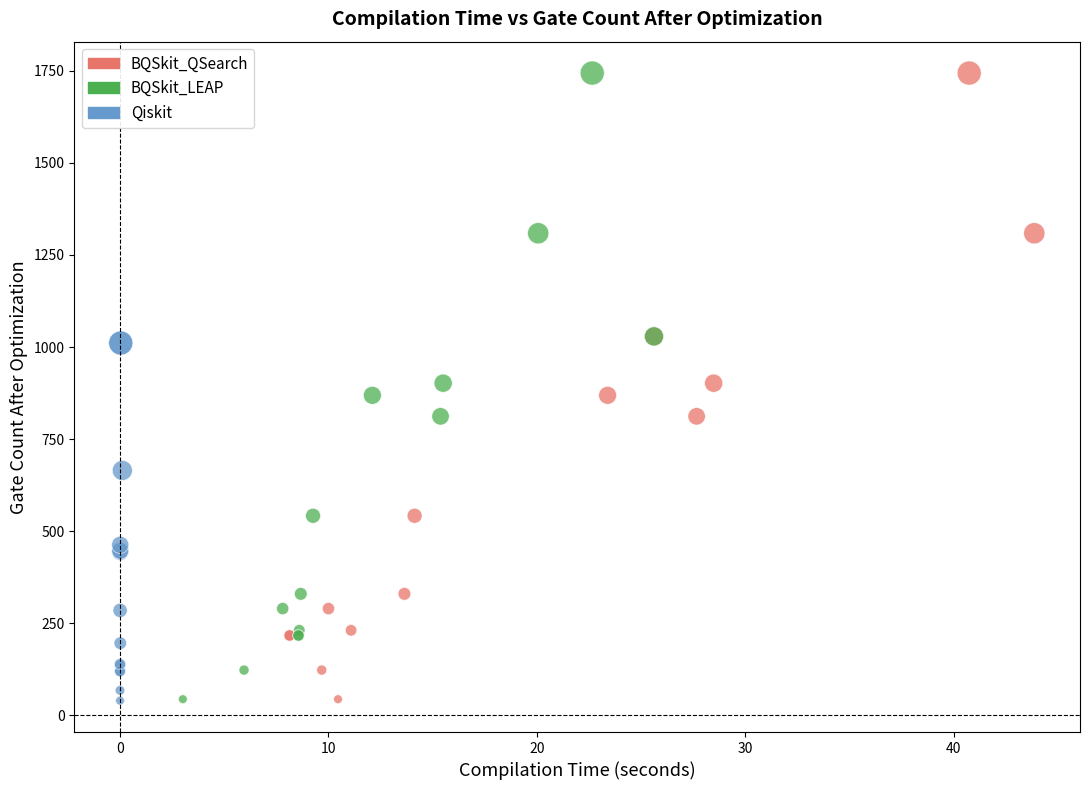

What are all the series names shown in the legend?

BQSkit_QSearch, BQSkit_LEAP, Qiskit